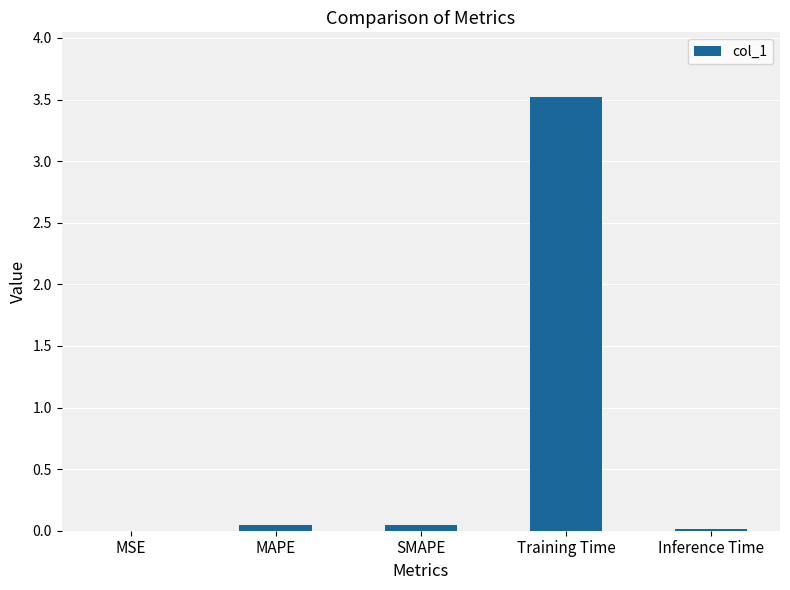

How many series are shown in this chart?

1